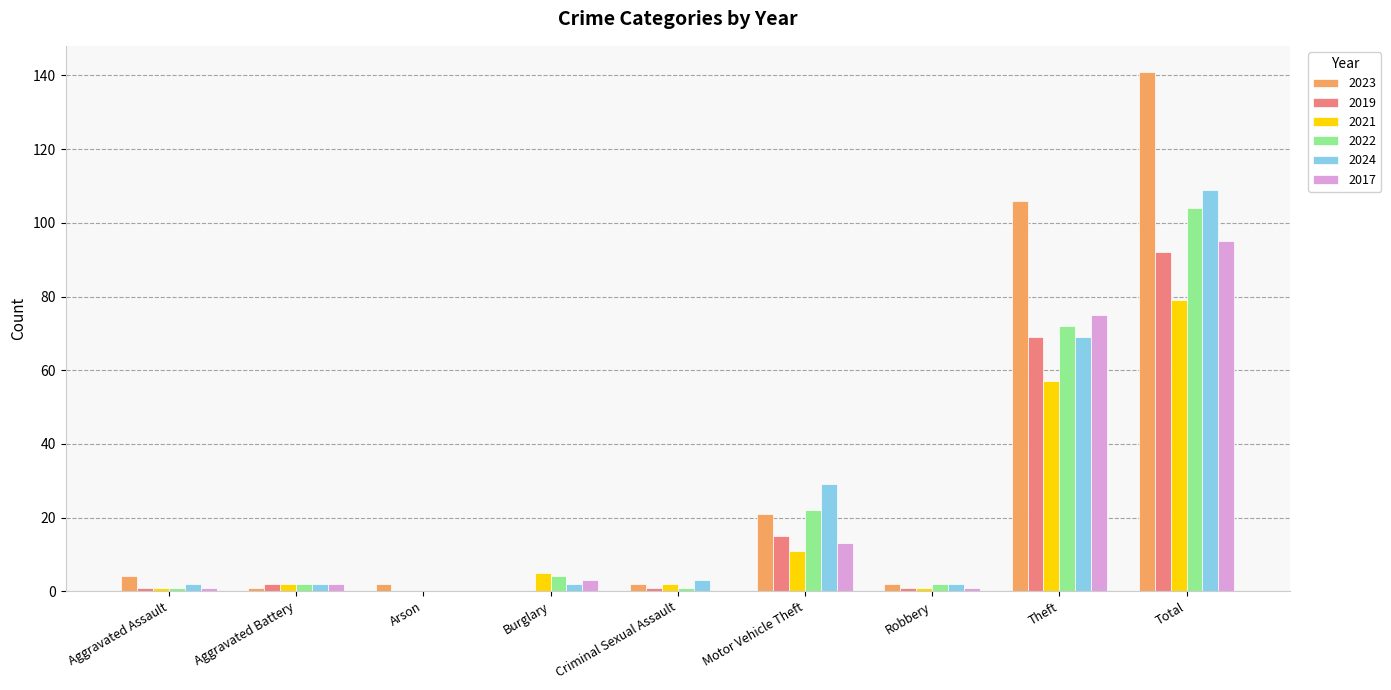

Are the bars grouped side by side (vs. stacked)?

Yes